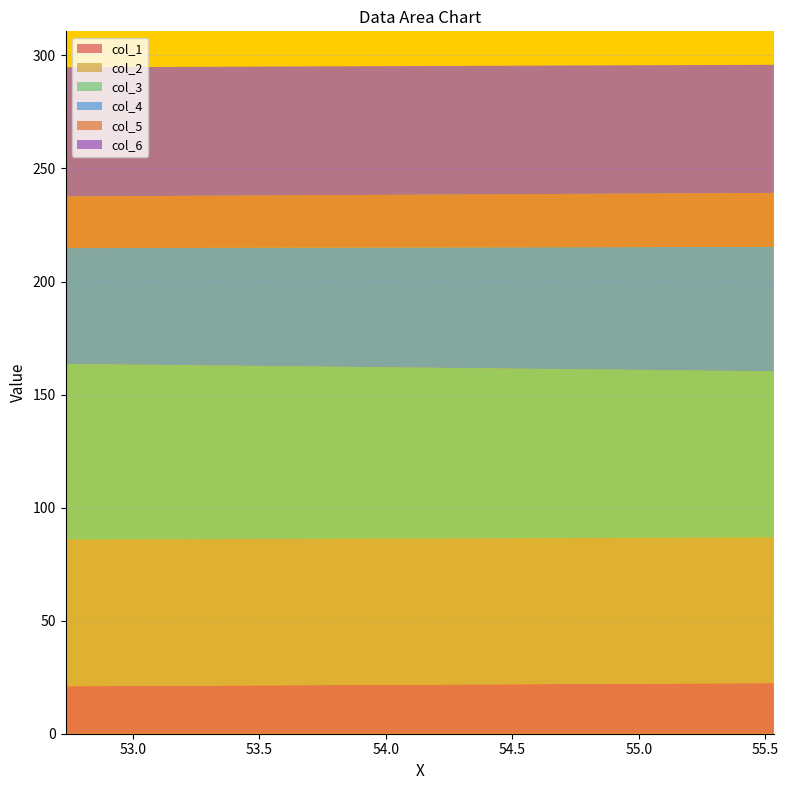

Reading left to right, extract all data points from this chart.

col_1: 0=21.0	1=22.4
col_2: 0=64.9	1=64.4
col_3: 0=77.7	1=73.5
col_4: 0=51.2	1=55.0
col_5: 0=22.8	1=23.9
col_6: 0=57.1	1=56.7